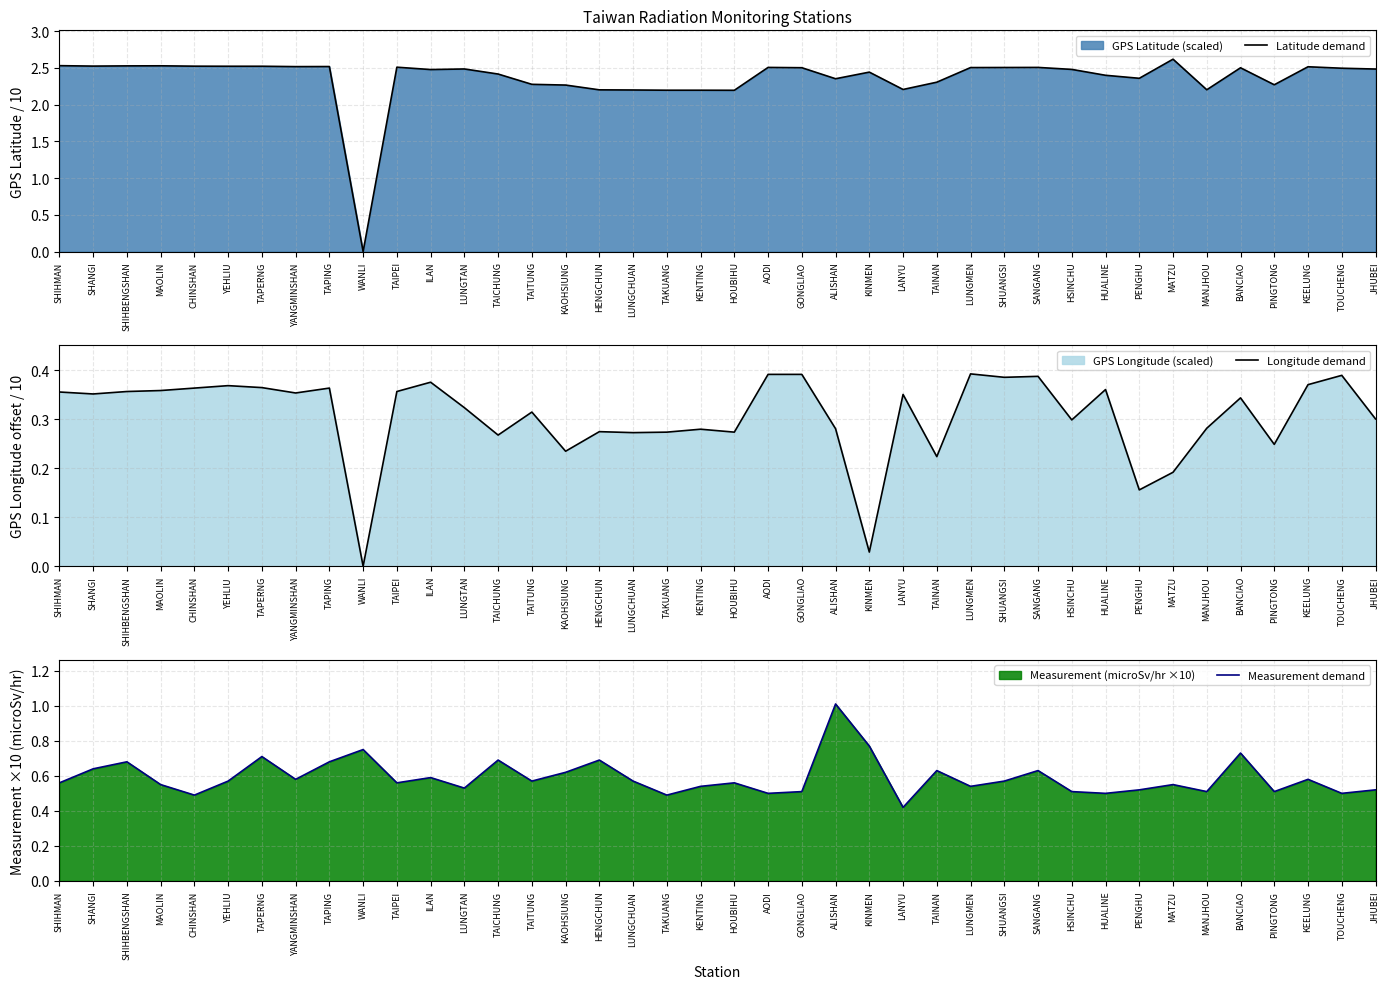

What is the sum of all Measurement demand values?

23.6